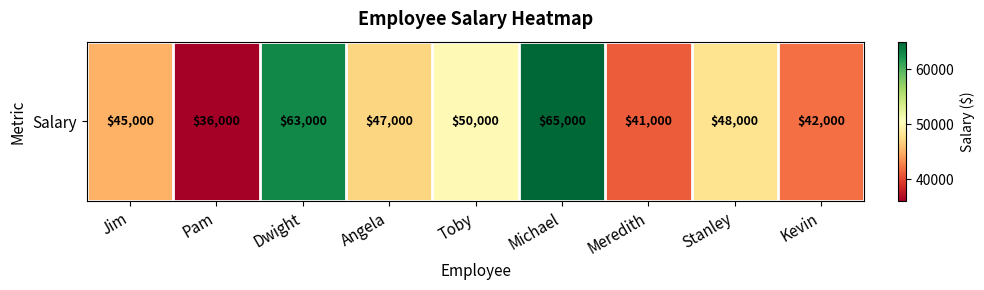

Rank the categories by value from highest to lowest.

Michael, Dwight, Toby, Stanley, Angela, Jim, Kevin, Meredith, Pam